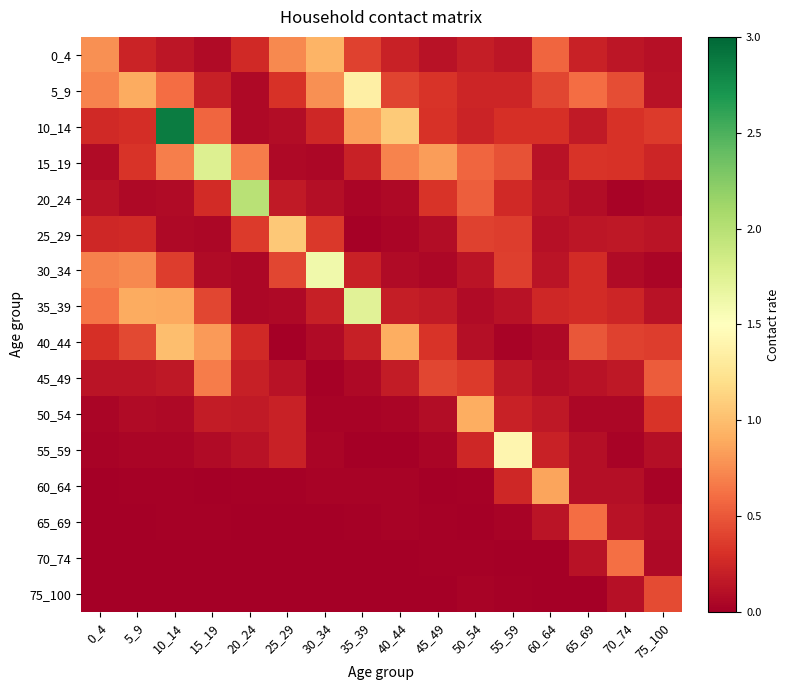

Reading right to left, list all the values displayed in this chart.

0_4: 75_100=0.1	70_74=0.1	65_69=0.2	60_64=0.6	55_59=0.1	50_54=0.2	45_49=0.1	40_44=0.2	35_39=0.4	30_34=0.9	25_29=0.7	20_24=0.3	15_19=0.1	10_14=0.2	5_9=0.2	0_4=0.8
5_9: 75_100=0.1	70_74=0.4	65_69=0.6	60_64=0.4	55_59=0.2	50_54=0.2	45_49=0.3	40_44=0.4	35_39=1.4	30_34=0.8	25_29=0.3	20_24=0.1	15_19=0.2	10_14=0.6	5_9=0.9	0_4=0.7
10_14: 75_100=0.4	70_74=0.3	65_69=0.2	60_64=0.3	55_59=0.3	50_54=0.2	45_49=0.3	40_44=1.1	35_39=0.8	30_34=0.2	25_29=0.1	20_24=0.1	15_19=0.6	10_14=2.9	5_9=0.3	0_4=0.3
15_19: 75_100=0.2	70_74=0.3	65_69=0.3	60_64=0.1	55_59=0.5	50_54=0.6	45_49=0.8	40_44=0.7	35_39=0.2	30_34=0.1	25_29=0.1	20_24=0.7	15_19=1.8	10_14=0.7	5_9=0.3	0_4=0.1
20_24: 75_100=0.1	70_74=0.0	65_69=0.1	60_64=0.1	55_59=0.3	50_54=0.5	45_49=0.3	40_44=0.1	35_39=0.0	30_34=0.1	25_29=0.2	20_24=2.0	15_19=0.3	10_14=0.1	5_9=0.1	0_4=0.1
25_29: 75_100=0.1	70_74=0.2	65_69=0.1	60_64=0.1	55_59=0.4	50_54=0.4	45_49=0.1	40_44=0.0	35_39=0.0	30_34=0.3	25_29=1.1	20_24=0.4	15_19=0.0	10_14=0.1	5_9=0.3	0_4=0.3
30_34: 75_100=0.0	70_74=0.1	65_69=0.3	60_64=0.1	55_59=0.4	50_54=0.1	45_49=0.1	40_44=0.1	35_39=0.2	30_34=1.6	25_29=0.4	20_24=0.1	15_19=0.1	10_14=0.4	5_9=0.7	0_4=0.7
35_39: 75_100=0.1	70_74=0.2	65_69=0.3	60_64=0.3	55_59=0.1	50_54=0.1	45_49=0.2	40_44=0.2	35_39=1.7	30_34=0.2	25_29=0.1	20_24=0.1	15_19=0.4	10_14=0.9	5_9=0.9	0_4=0.6
40_44: 75_100=0.4	70_74=0.4	65_69=0.5	60_64=0.1	55_59=0.0	50_54=0.1	45_49=0.3	40_44=0.9	35_39=0.2	30_34=0.1	25_29=0.0	20_24=0.3	15_19=0.8	10_14=1.0	5_9=0.4	0_4=0.3
45_49: 75_100=0.5	70_74=0.2	65_69=0.1	60_64=0.1	55_59=0.2	50_54=0.4	45_49=0.4	40_44=0.2	35_39=0.1	30_34=0.0	25_29=0.1	20_24=0.2	15_19=0.7	10_14=0.2	5_9=0.1	0_4=0.1
50_54: 75_100=0.3	70_74=0.0	65_69=0.1	60_64=0.2	55_59=0.2	50_54=0.9	45_49=0.1	40_44=0.0	35_39=0.0	30_34=0.0	25_29=0.2	20_24=0.2	15_19=0.2	10_14=0.1	5_9=0.1	0_4=0.0
55_59: 75_100=0.1	70_74=0.0	65_69=0.1	60_64=0.2	55_59=1.4	50_54=0.3	45_49=0.0	40_44=0.0	35_39=0.0	30_34=0.0	25_29=0.2	20_24=0.1	15_19=0.1	10_14=0.0	5_9=0.0	0_4=0.0
60_64: 75_100=0.0	70_74=0.1	65_69=0.1	60_64=0.9	55_59=0.3	50_54=0.0	45_49=0.0	40_44=0.0	35_39=0.0	30_34=0.0	25_29=0.0	20_24=0.0	15_19=0.0	10_14=0.0	5_9=0.0	0_4=0.0
65_69: 75_100=0.1	70_74=0.1	65_69=0.6	60_64=0.1	55_59=0.0	50_54=0.0	45_49=0.0	40_44=0.0	35_39=0.0	30_34=0.0	25_29=0.0	20_24=0.0	15_19=0.0	10_14=0.0	5_9=0.0	0_4=0.0
70_74: 75_100=0.1	70_74=0.6	65_69=0.1	60_64=0.0	55_59=0.0	50_54=0.0	45_49=0.0	40_44=0.0	35_39=0.0	30_34=0.0	25_29=0.0	20_24=0.0	15_19=0.0	10_14=0.0	5_9=0.0	0_4=0.0
75_100: 75_100=0.4	70_74=0.1	65_69=0.0	60_64=0.0	55_59=0.0	50_54=0.0	45_49=0.0	40_44=0.0	35_39=0.0	30_34=0.0	25_29=0.0	20_24=0.0	15_19=0.0	10_14=0.0	5_9=0.0	0_4=0.0